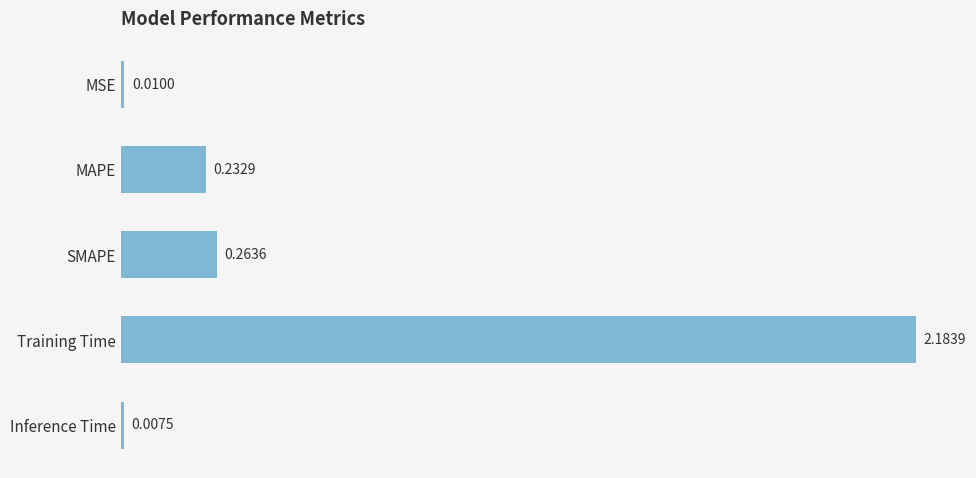

Between Inference Time and SMAPE, which is larger?

SMAPE